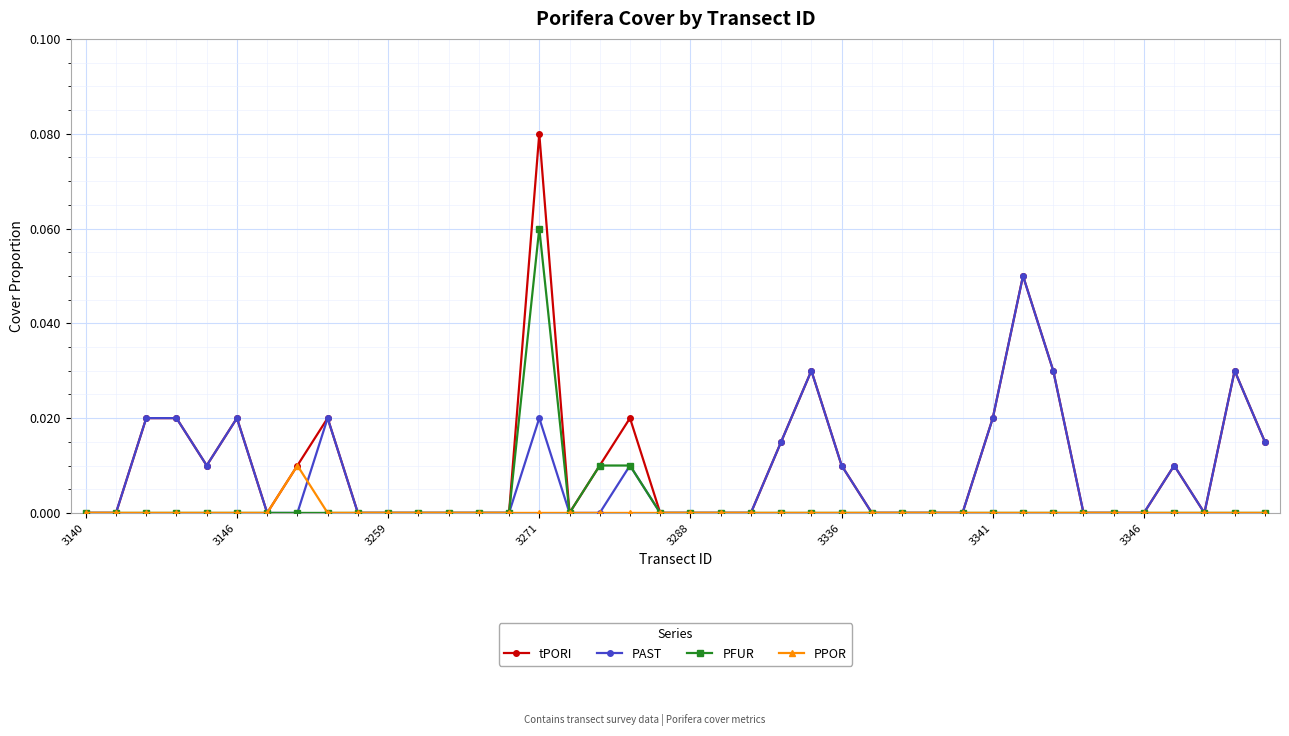

Rank the series by their maximum value, from lowest to highest.

PPOR, PAST, PFUR, tPORI